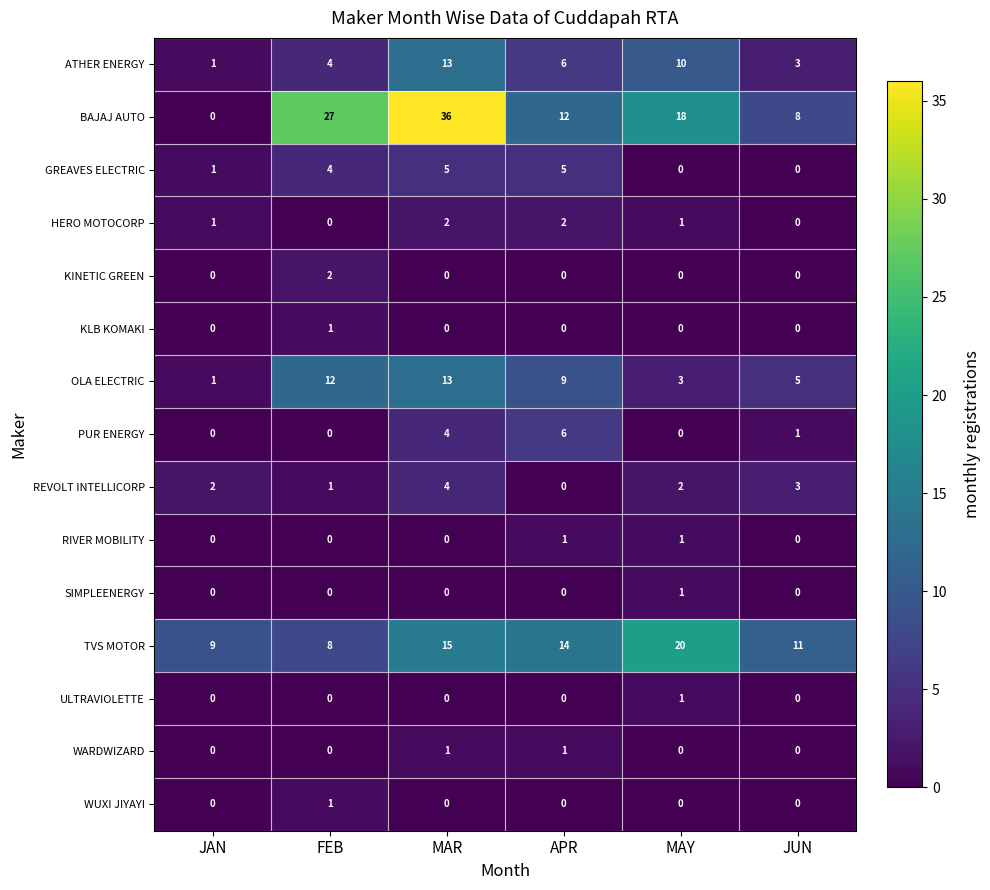

Count the number of data series in this chart.

15